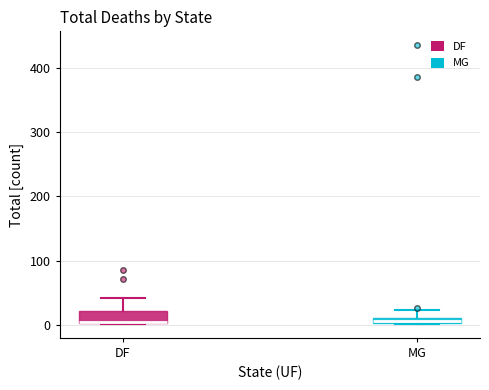

Where is the upper edge of the box for MG on the y-axis? The values are not printed on the chart, so give them approximately, as read against the axis.

10